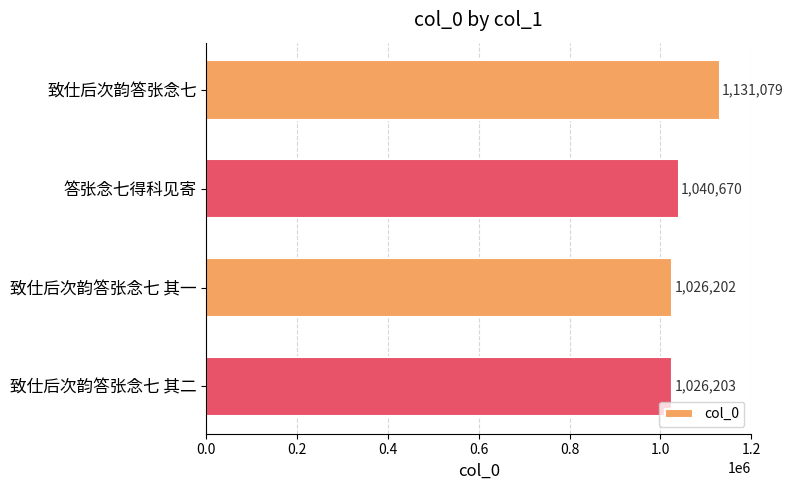

Are the bars grouped side by side (vs. stacked)?

No